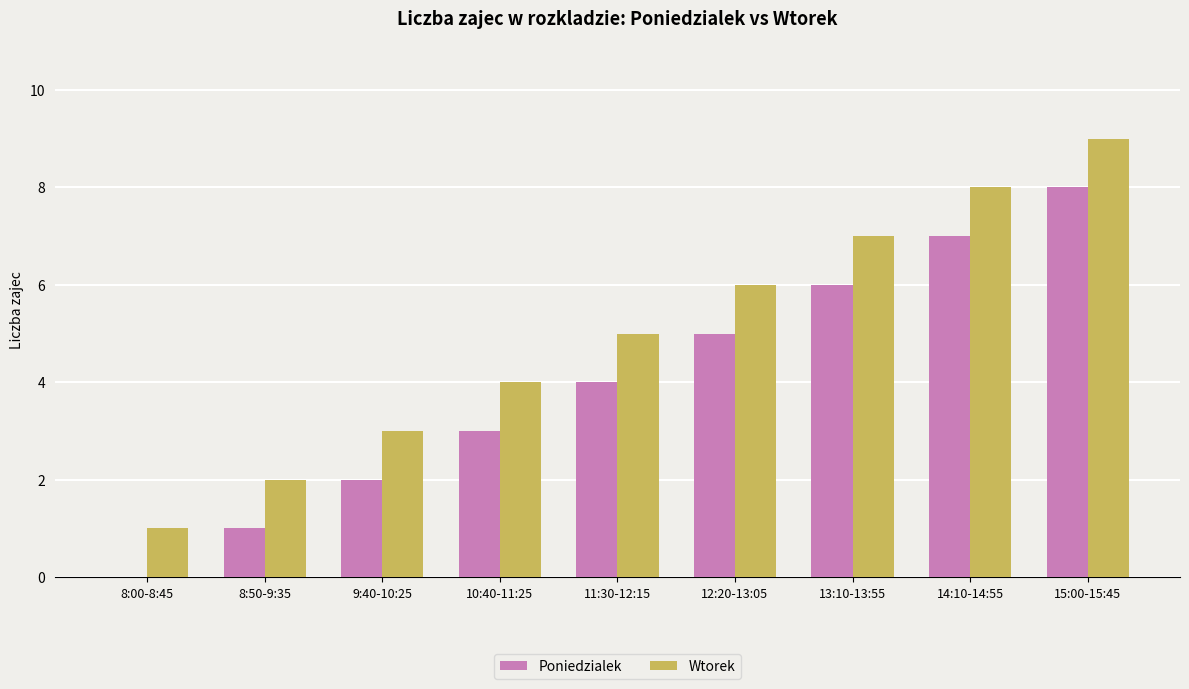

What is the highest value of the Wtorek series?

9